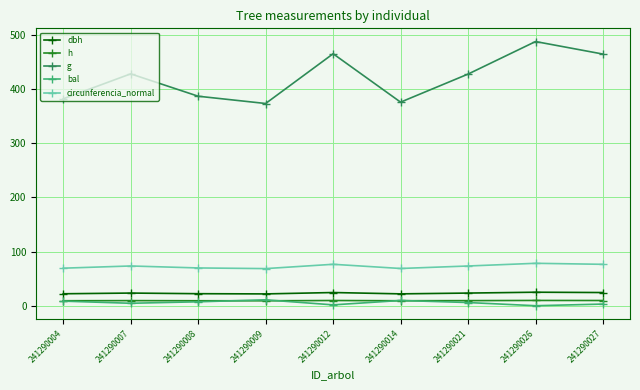

Is it true that dbh equals 24.3 at 241290027?

True